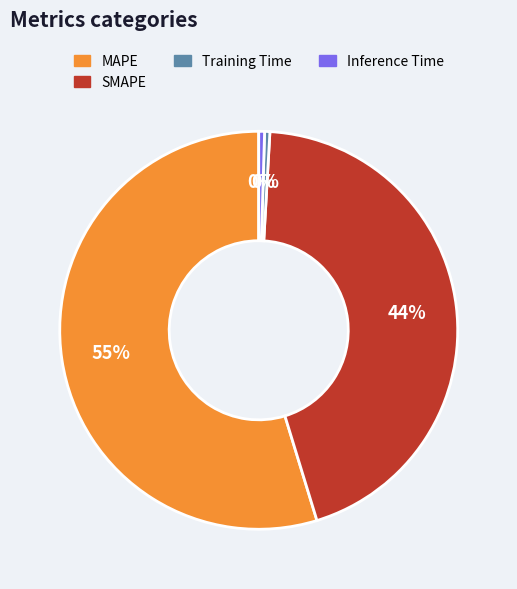

Approximately how many times larger is the value at SMAPE compared to MAPE?

0.8